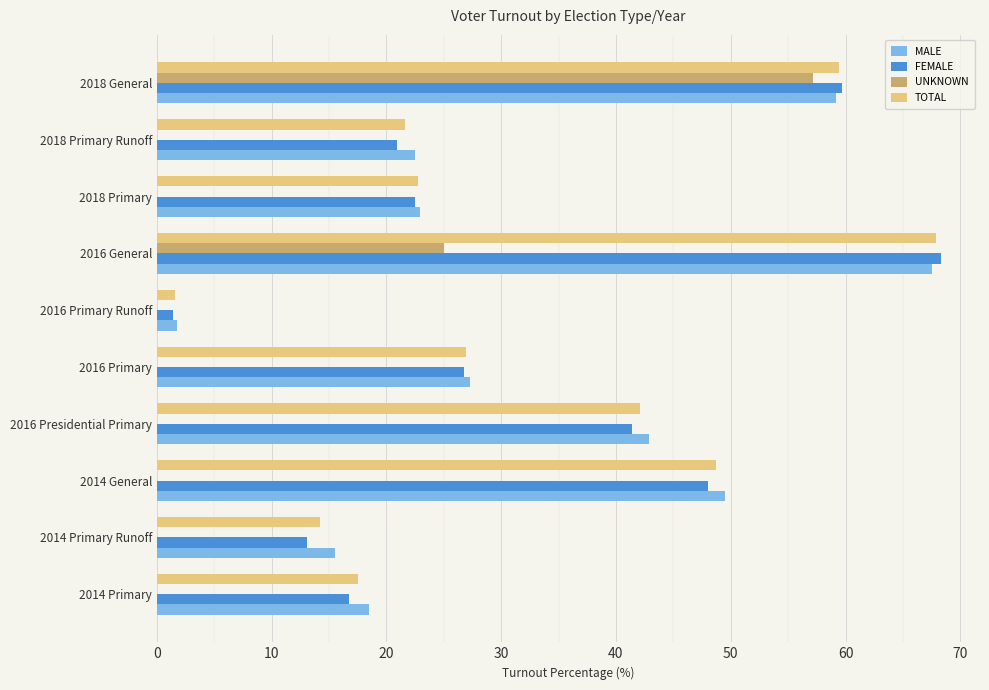

At which label is UNKNOWN closest to 28?

2016 General